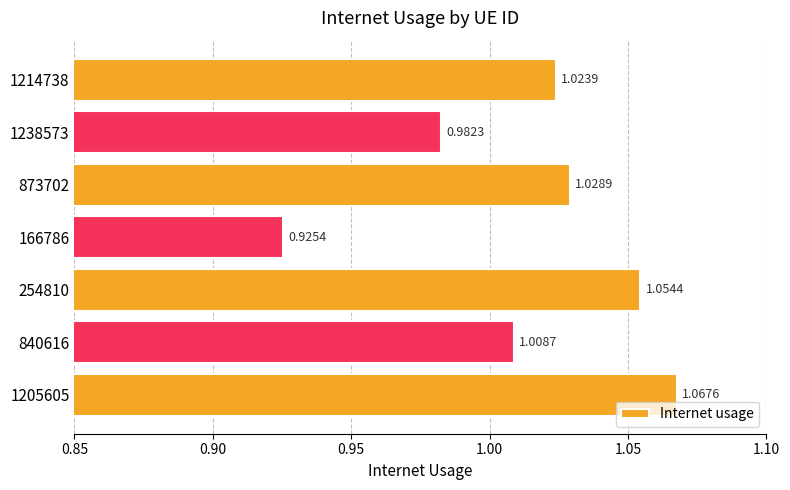

Which label corresponds to the largest value in the chart?

1205605